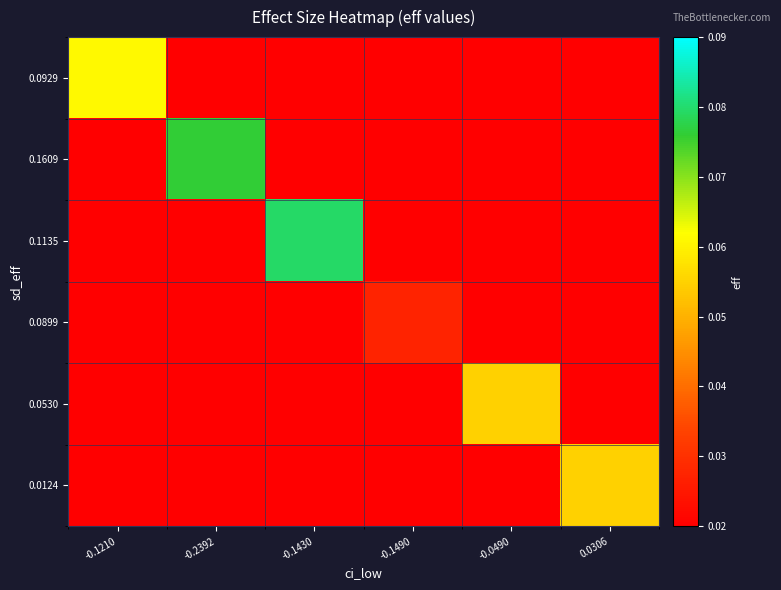

At which category does the chart reach its minimum across all series?

-0.2392